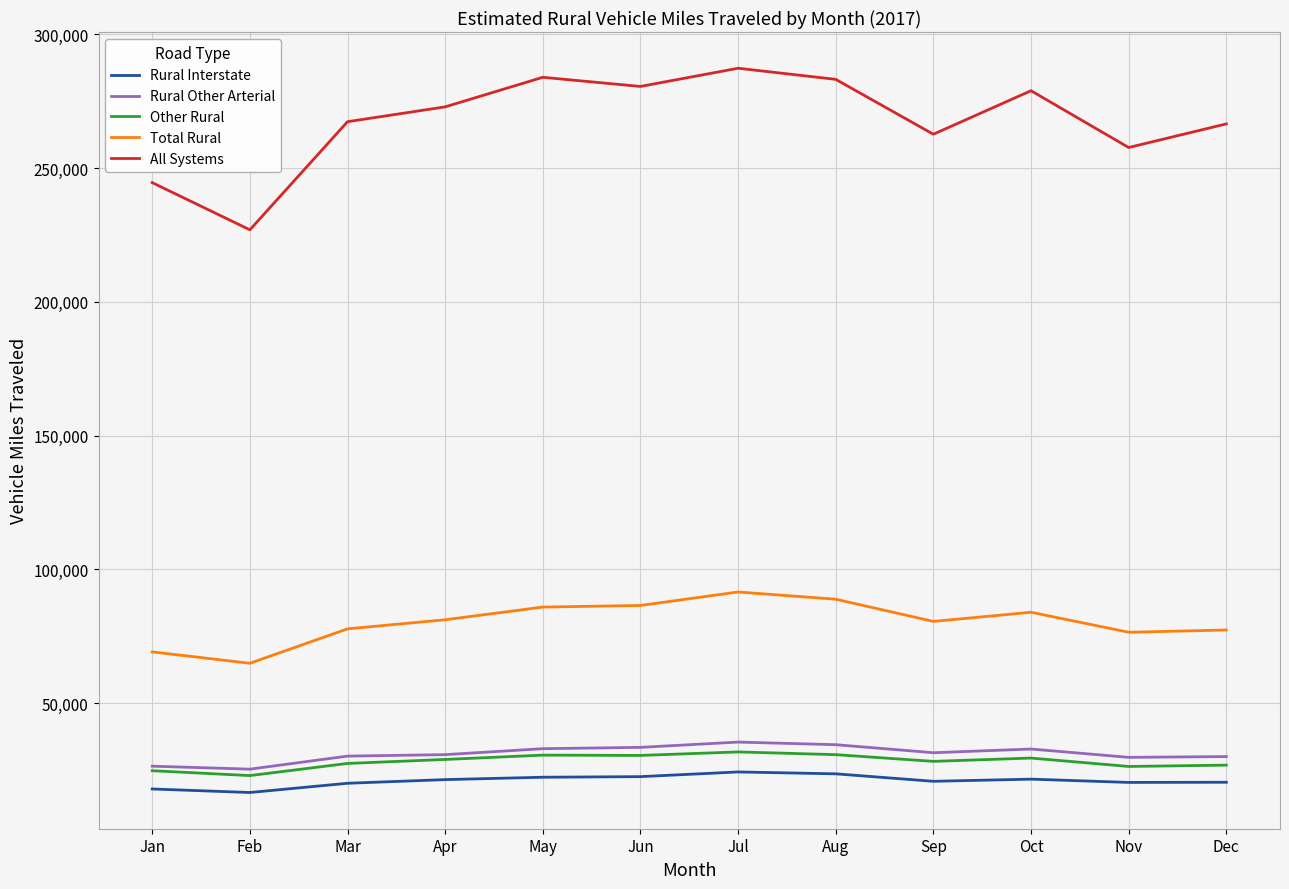

True or false: All Systems and Rural Other Arterial cross at least once.

False